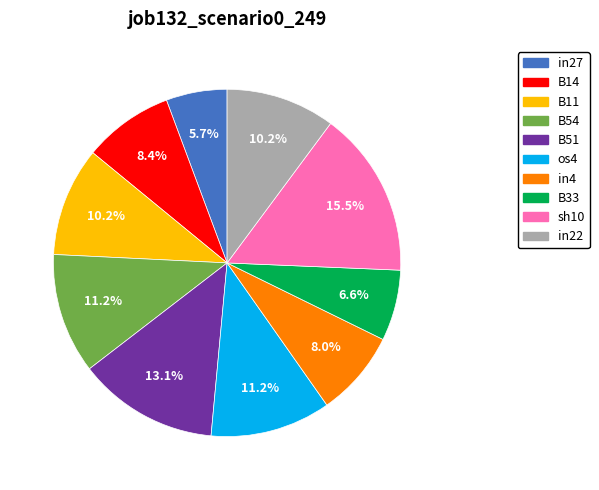

To the nearest percent, what is the difference between the in27 and B14 slice percentages?

3%